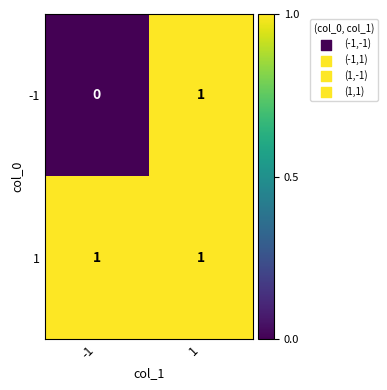

List the series in order of their overall mean, highest first.

1, -1